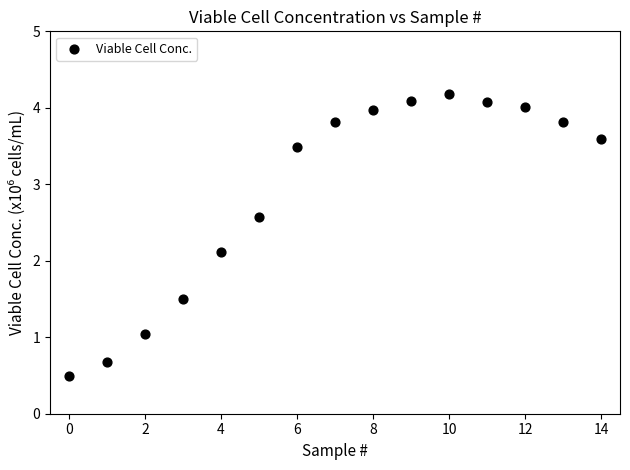

What Y value in the scatter plot is closest to 2?

2.1